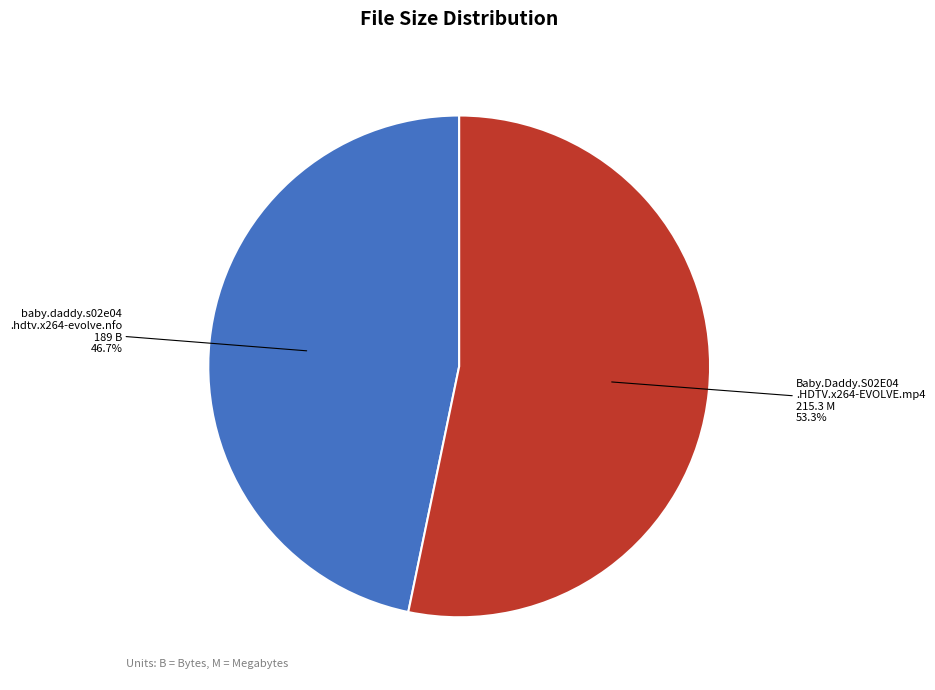

What is the ratio of the value at Baby.Daddy.S02E04 .HDTV.x264-EVOLVE.mp4 to the value at baby.daddy.s02e04 .hdtv.x264-evolve.nfo?

1.1